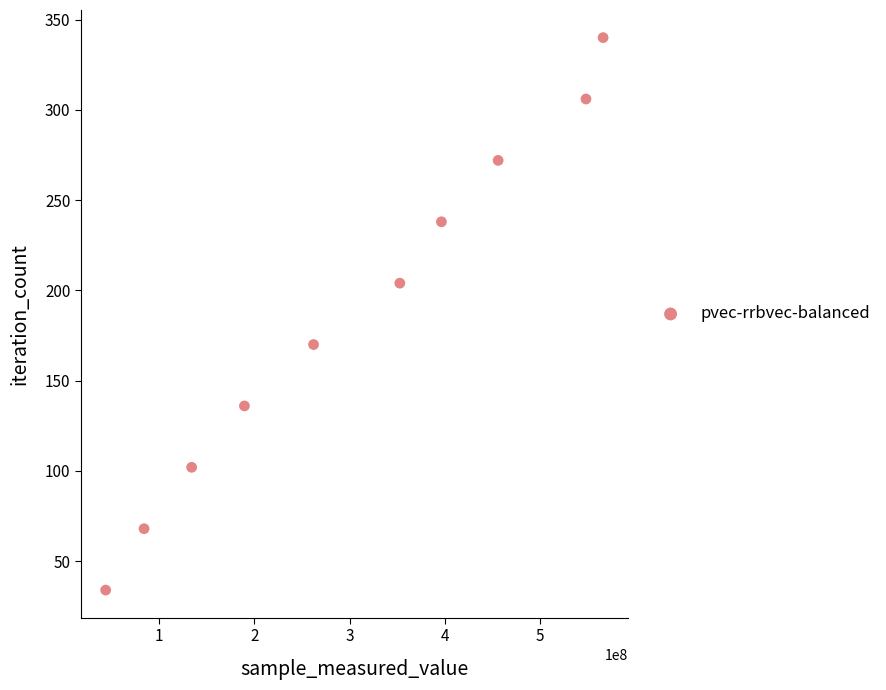

What is the average X value?

303305321